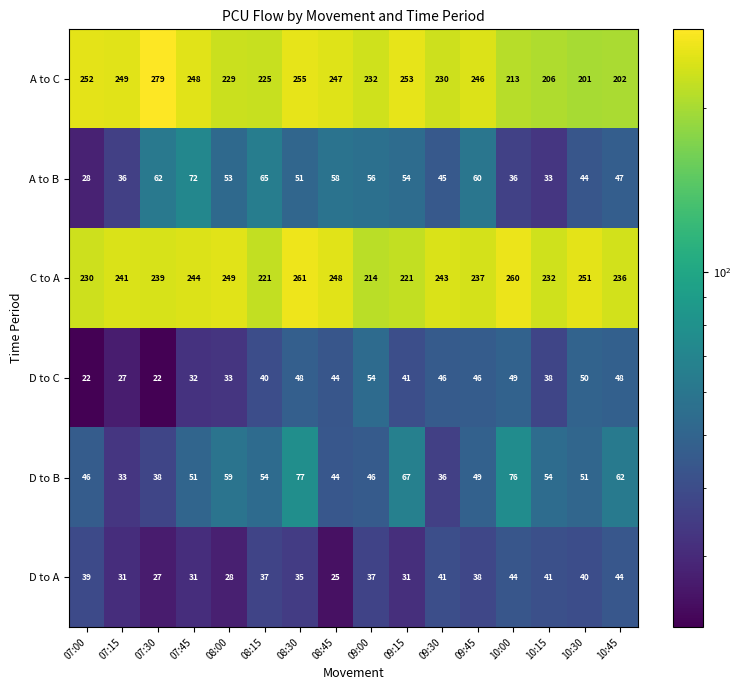

What is the difference between the maximum and minimum values in the C to A series?

47